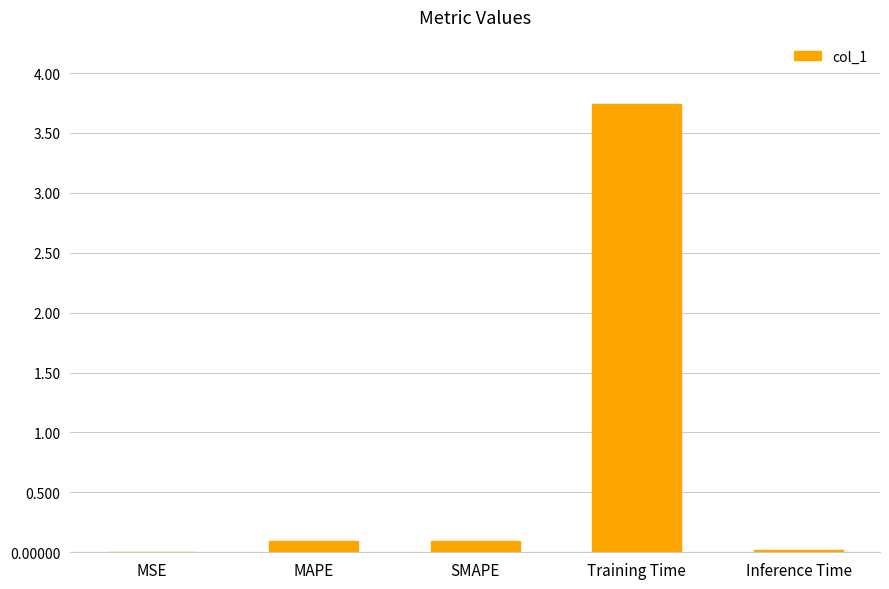

What is the greatest value displayed?

3.7